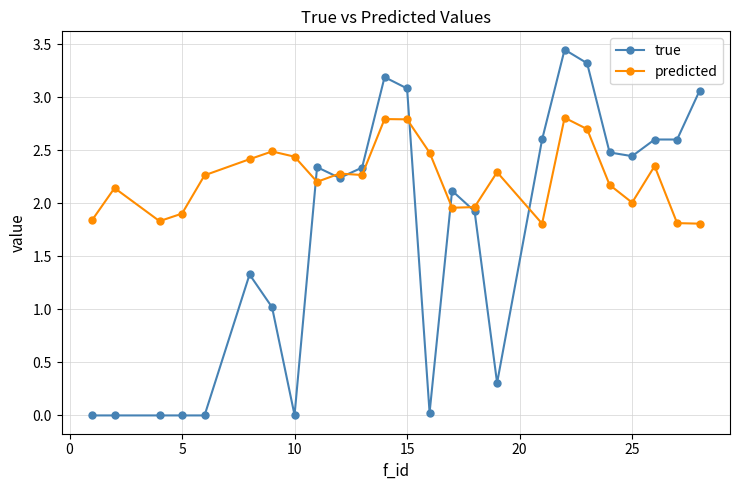

At how many categories does at least one series exceed 3?

5